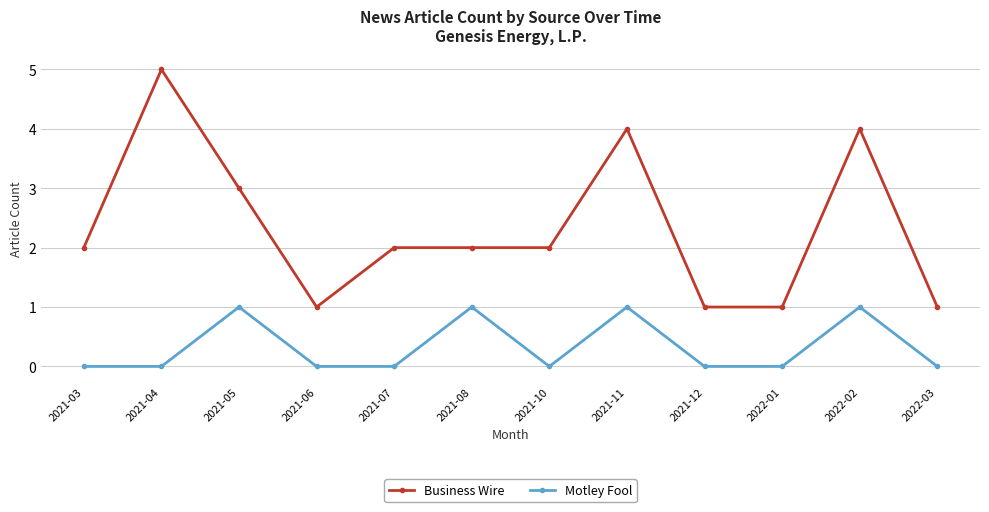

Is the value of Motley Fool at 2021-04 greater than the value of Business Wire at 2022-03?

No